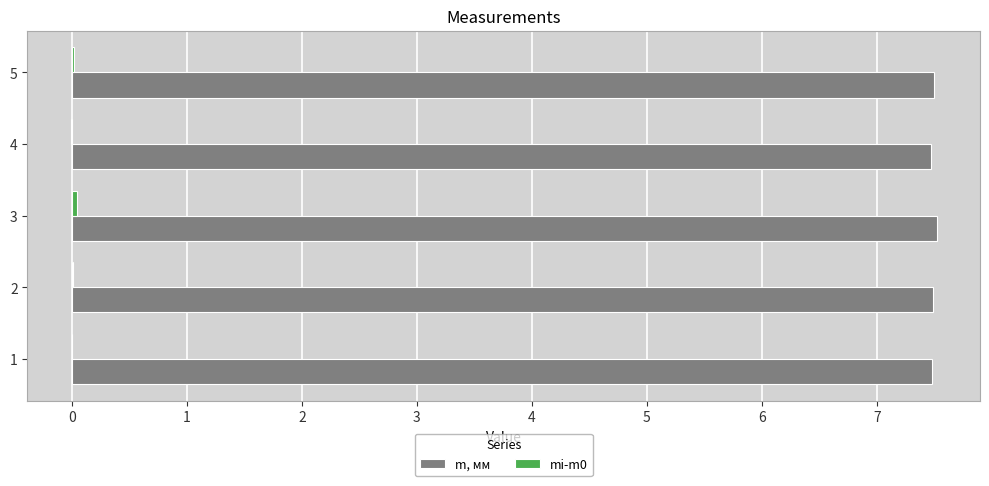

The m, мм series shows 9.9 at 3. True or false?

False